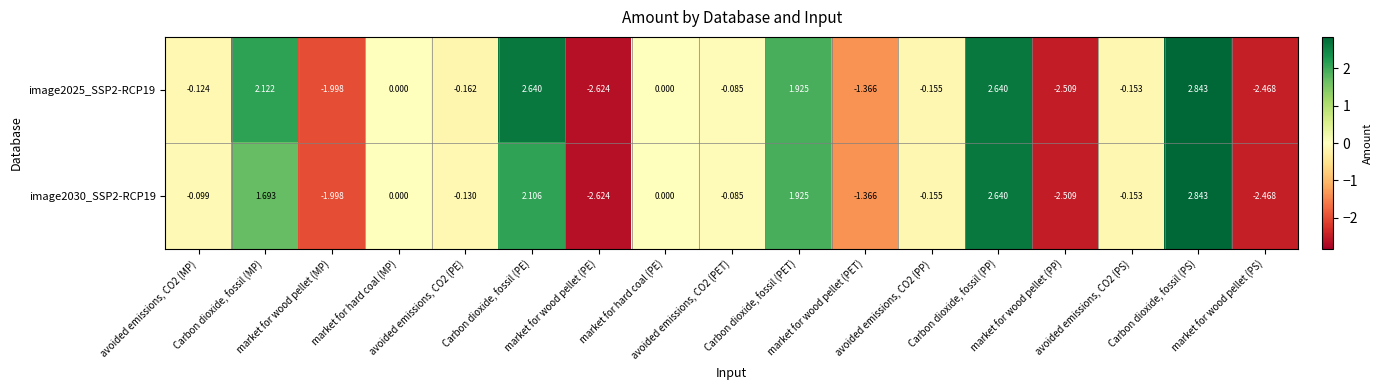

Count the number of categories in the chart.

17